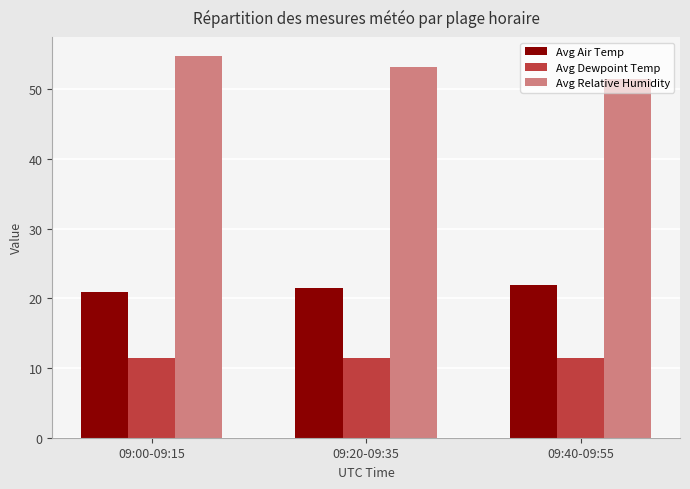

Which series has the widest spread of values?

Avg Relative Humidity